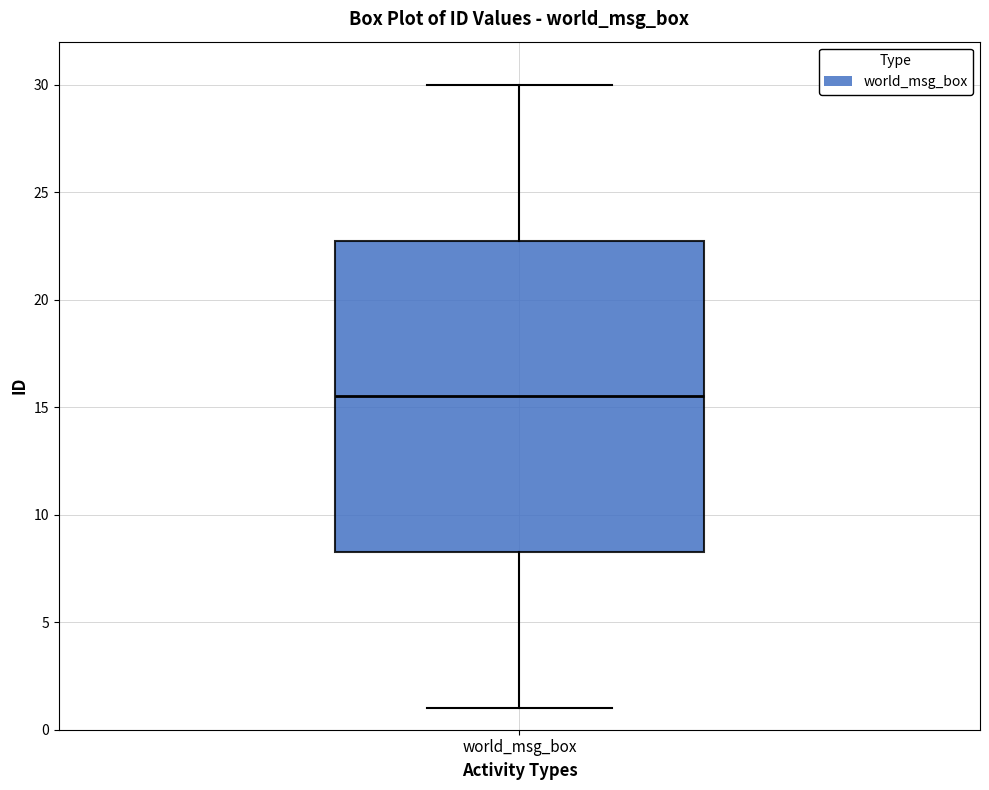

Transcribe this box plot: give where the median line is, the range the box spans, and where the two whiskers end, as read against the y-axis. The values are not printed on the chart, so give them approximately, as read against the axis.

median 15.5, box 8.5 to 23.0, whiskers 1.0 to 30.0